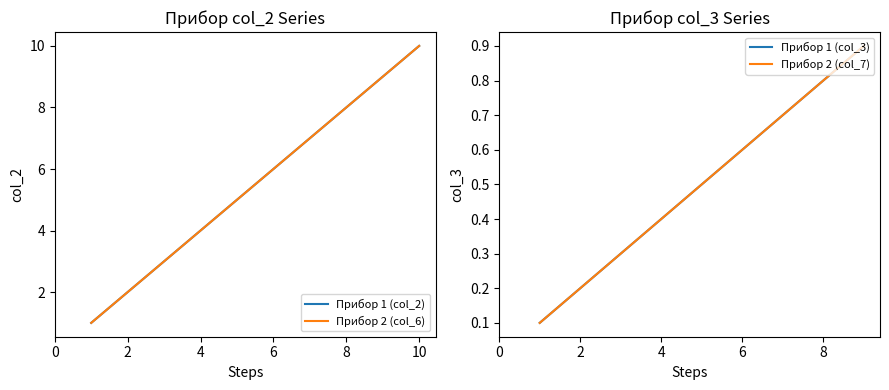

How many data points are less than 6?

5